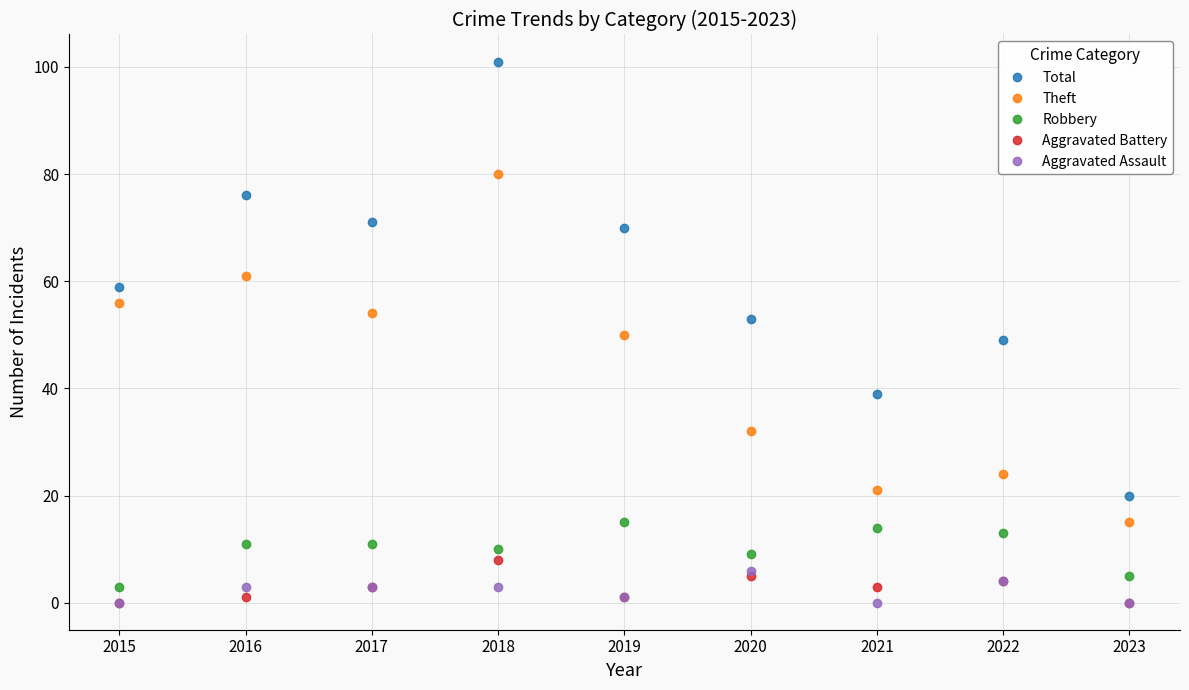

Which series has the widest spread of values?

Total